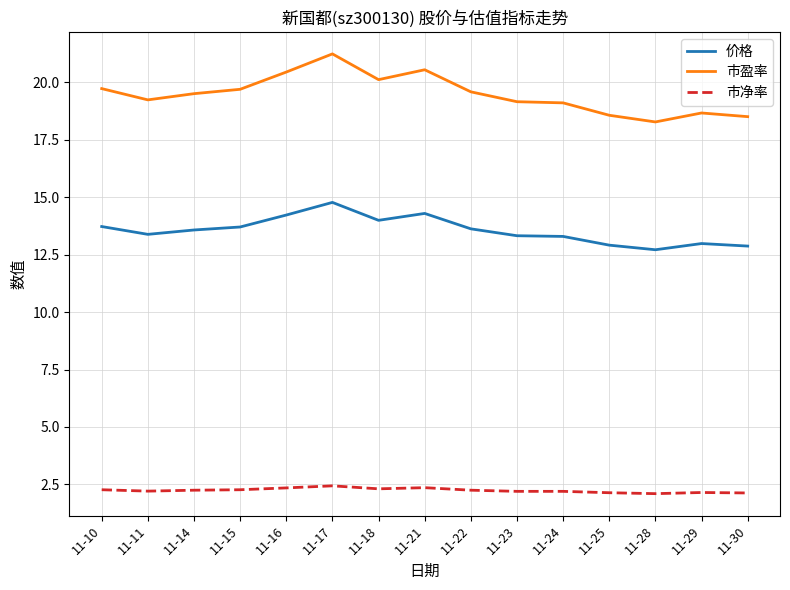

What is the maximum value for 市盈率?

21.2